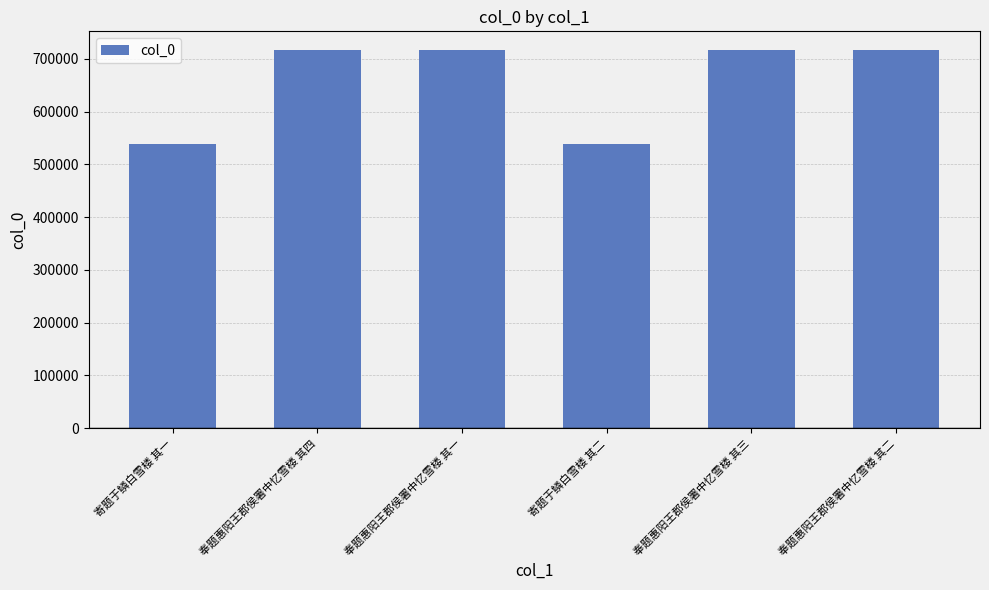

True or false: the data shows 1070145 at 奉题惠阳王郡侯署中忆雪楼 其二.

False